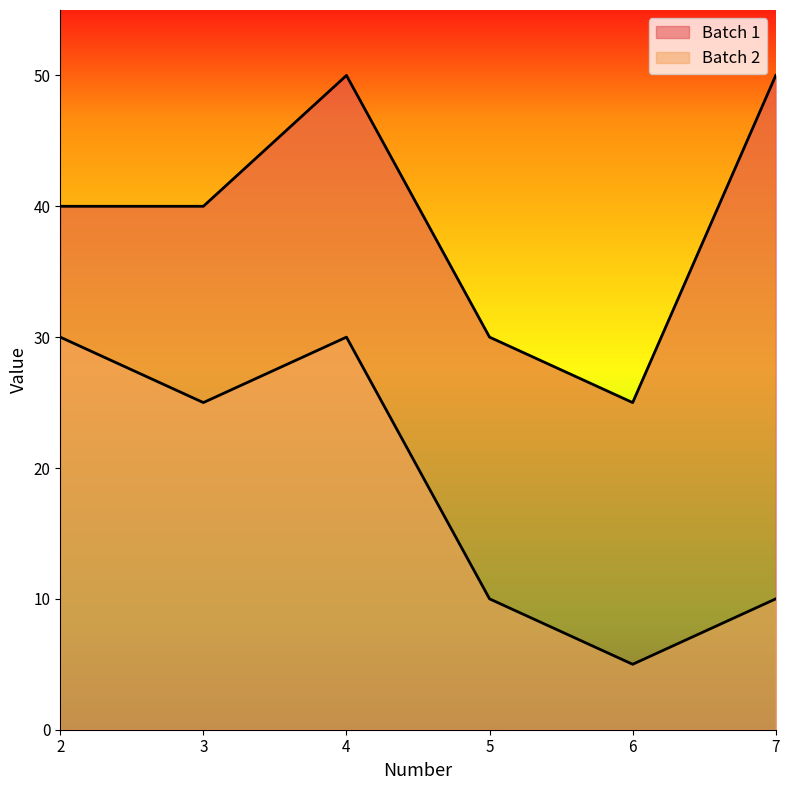

True or false: Batch 1 and Batch 2 cross at least once.

False